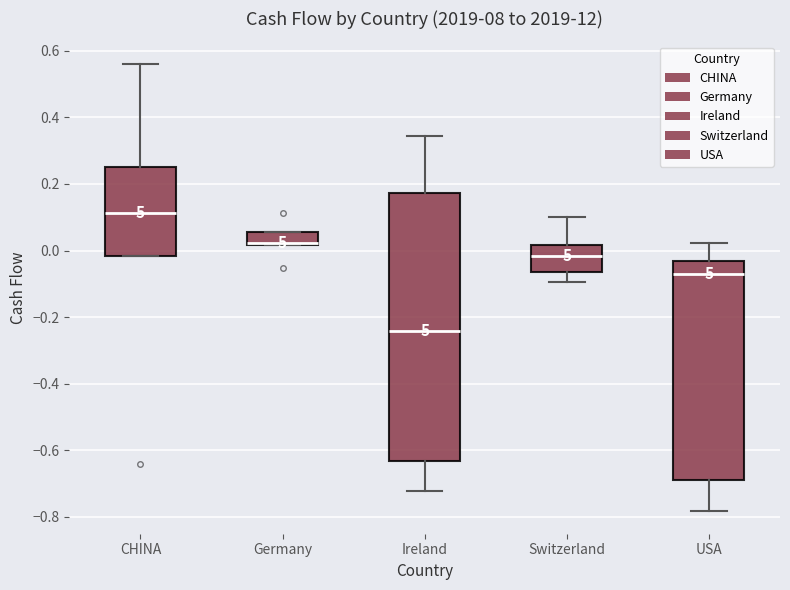

Which box's median line is the lowest?

Ireland